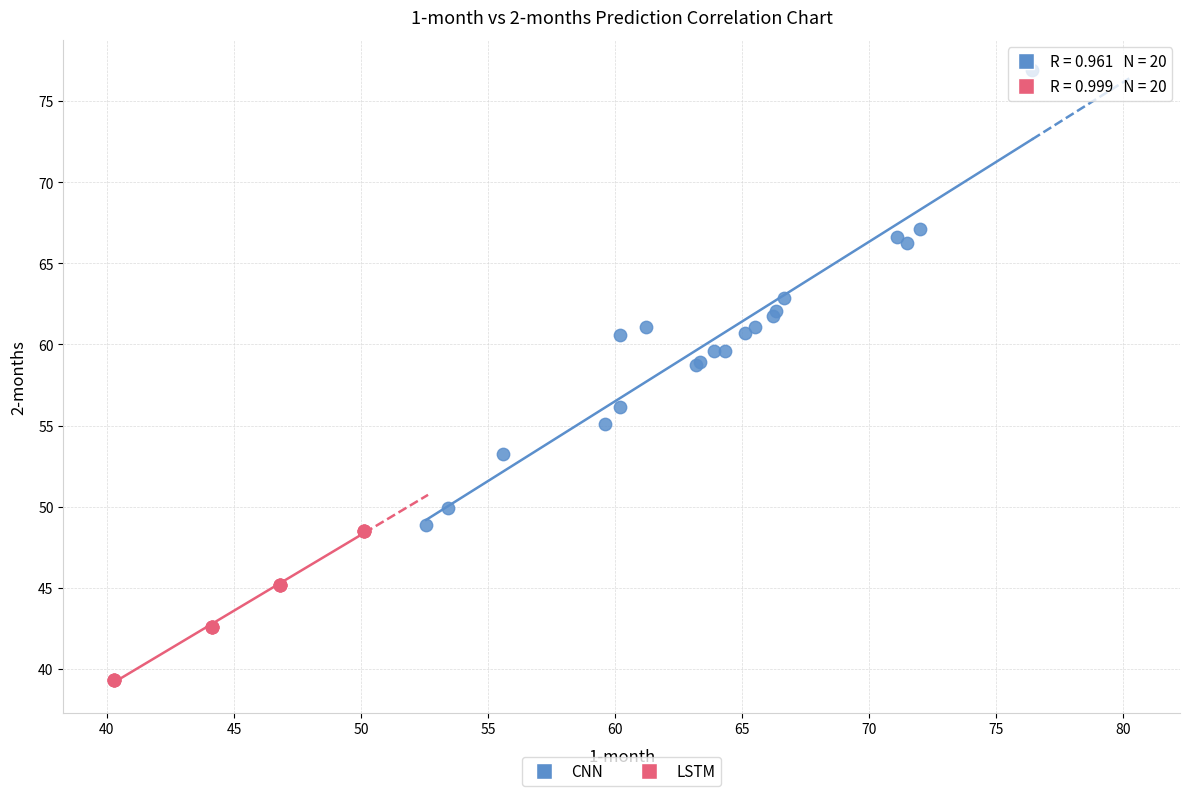

Which series has the widest spread of Y values?

CNN